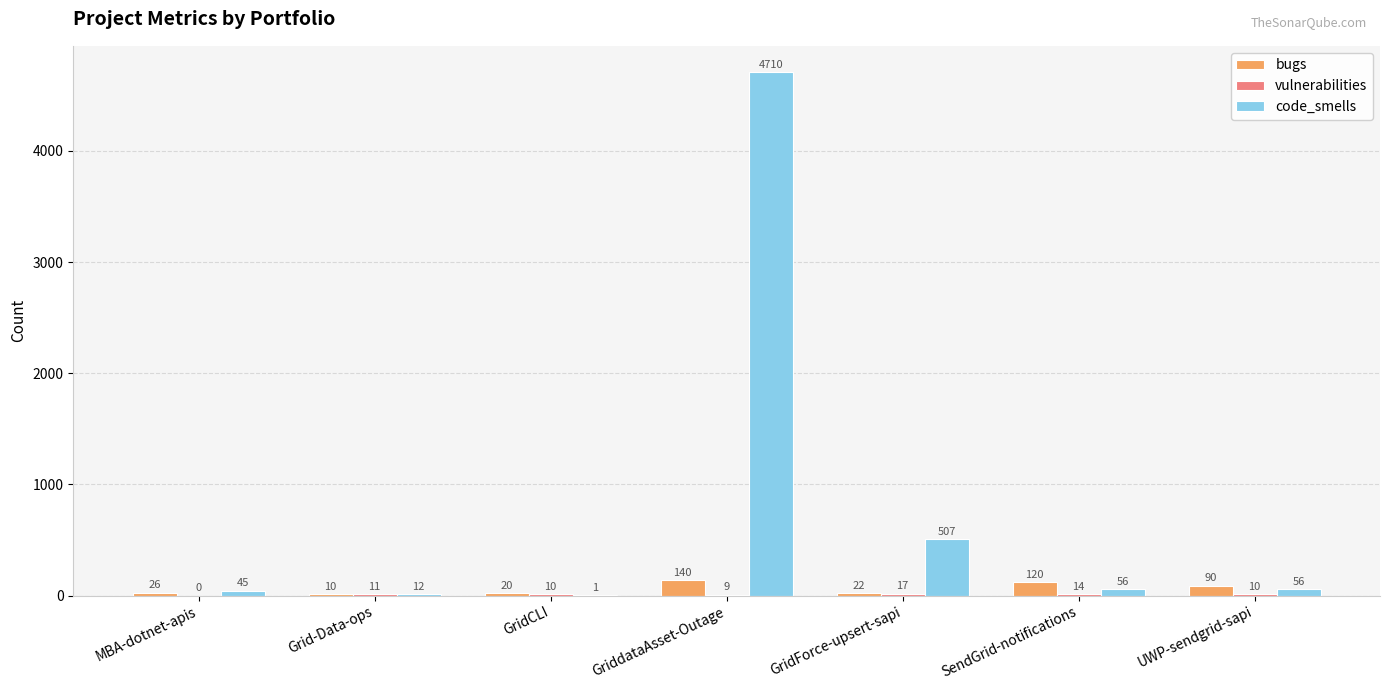

What is the sum of all bugs values?

428